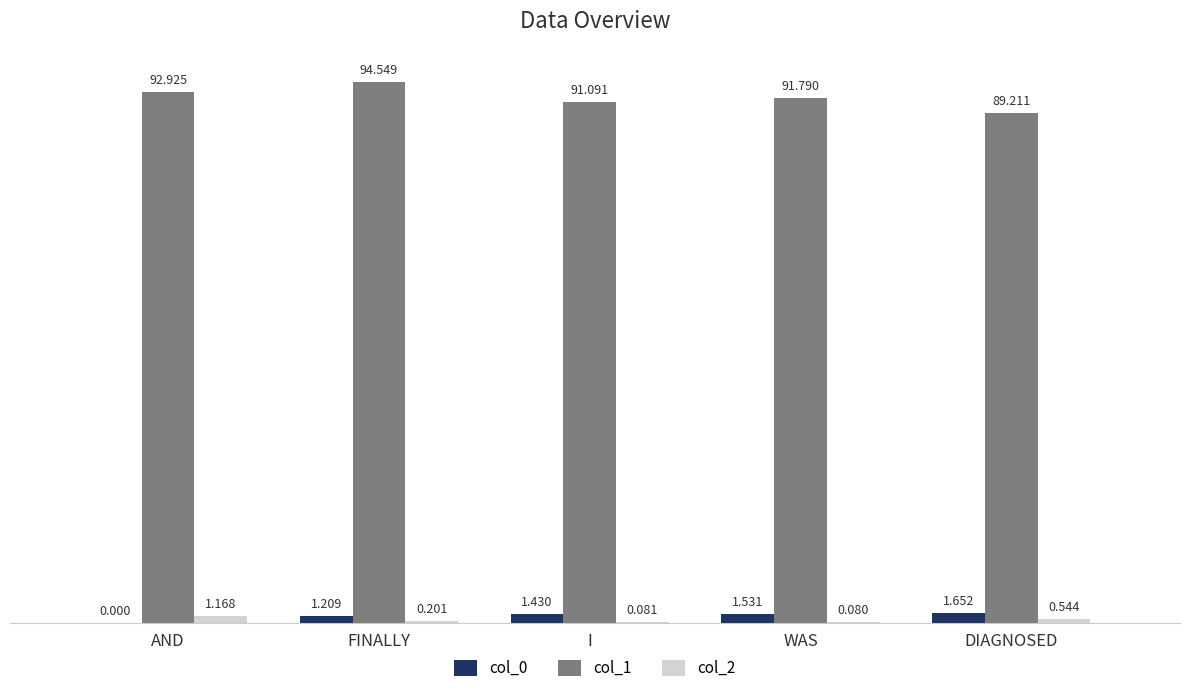

What is the average value of the col_1 series?

91.9